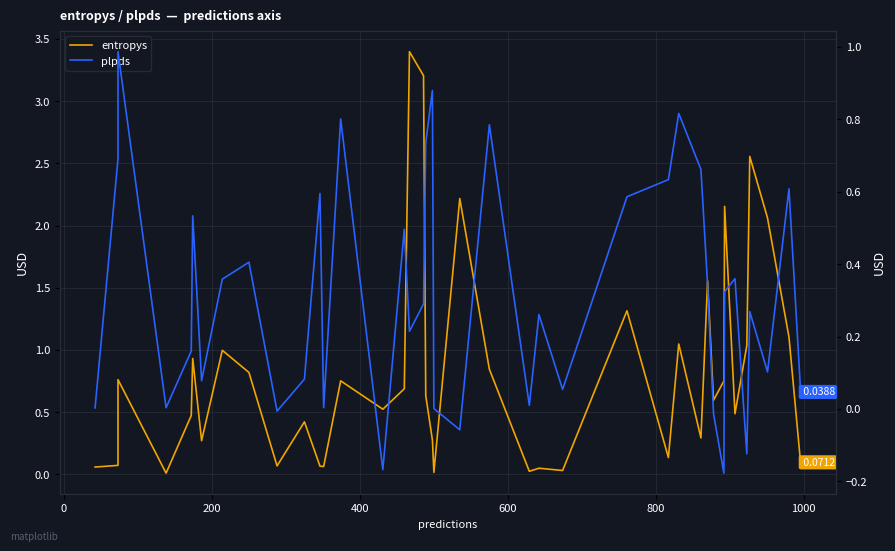

What is the highest value of the plpds series?

1.0